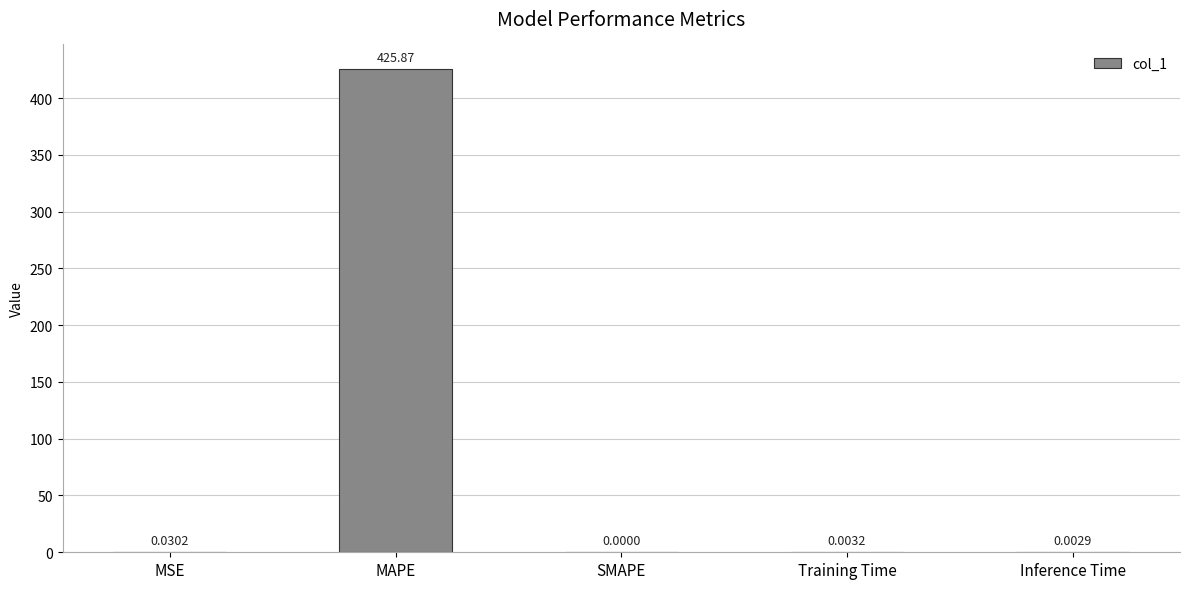

What is the maximum value shown in the chart?

425.9